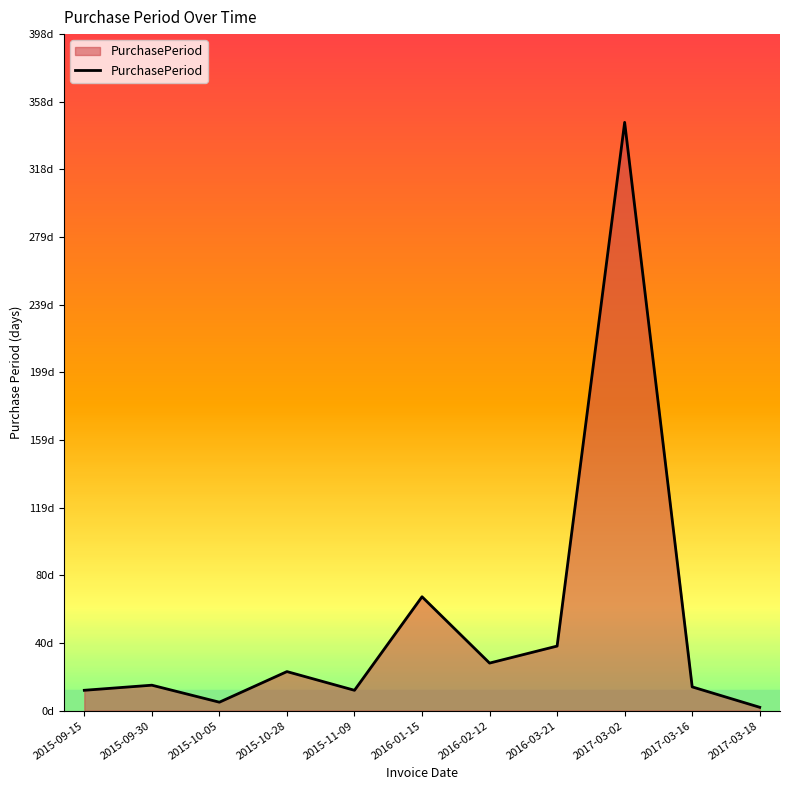

How many interior local peaks (higher than both neighbors) does the data have?

4